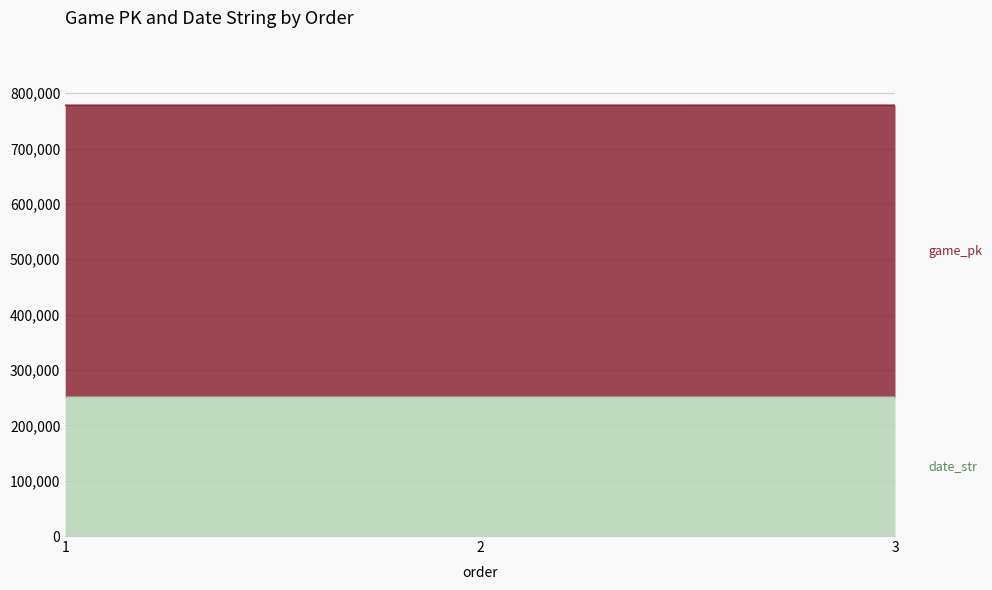

Does the chart display data point markers on the line(s)?

No